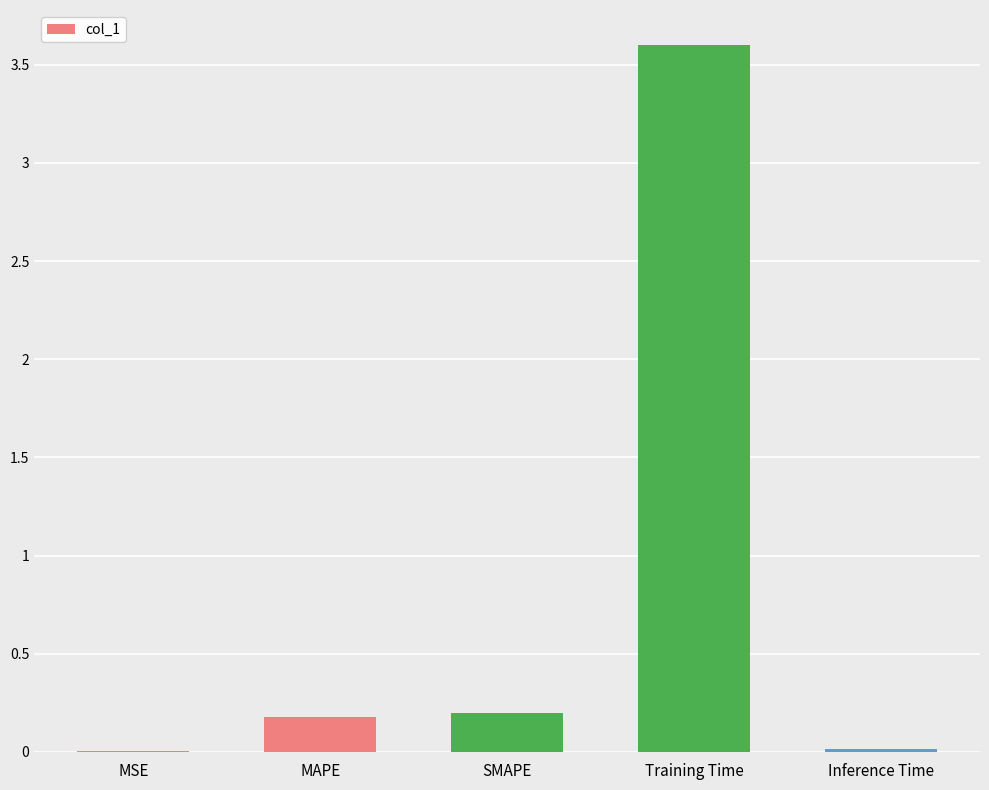

The chart shows a value of 0.2 at MAPE. True or false?

True